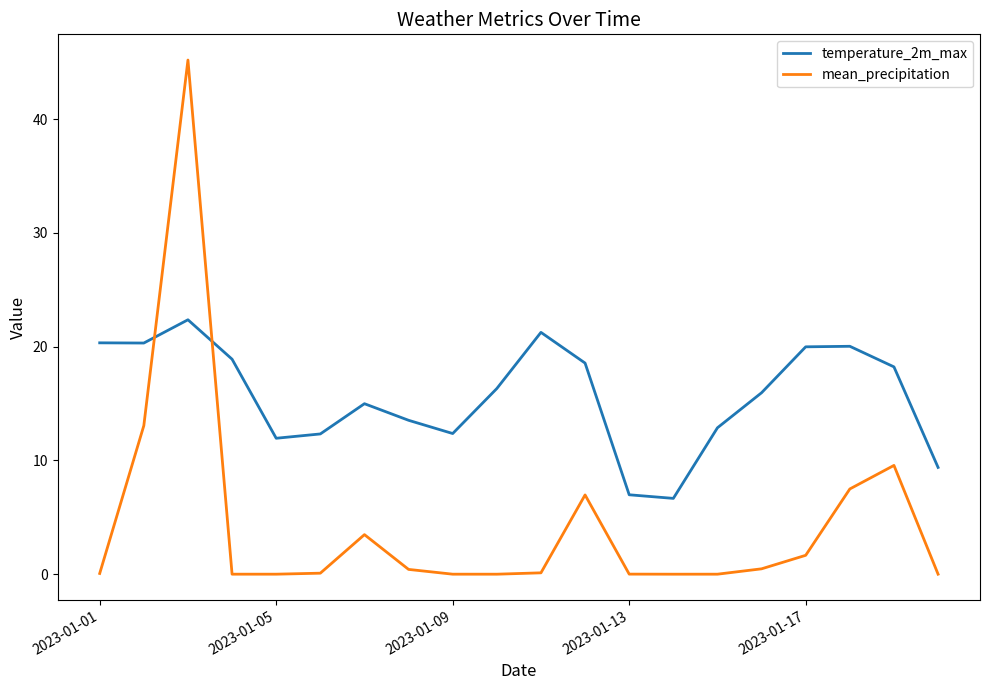

Which series has the largest total across all categories?

temperature_2m_max